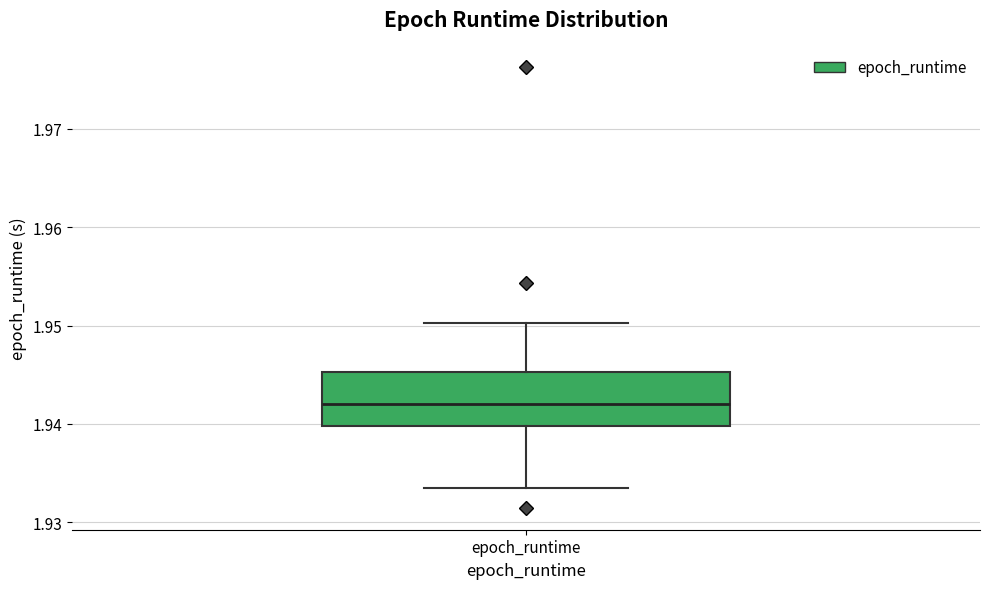

Transcribe this box plot: give where the median line is, the range the box spans, and where the two whiskers end, as read against the y-axis. The values are not printed on the chart, so give them approximately, as read against the axis.

median 1.942, box 1.940 to 1.945, whiskers 1.934 to 1.950